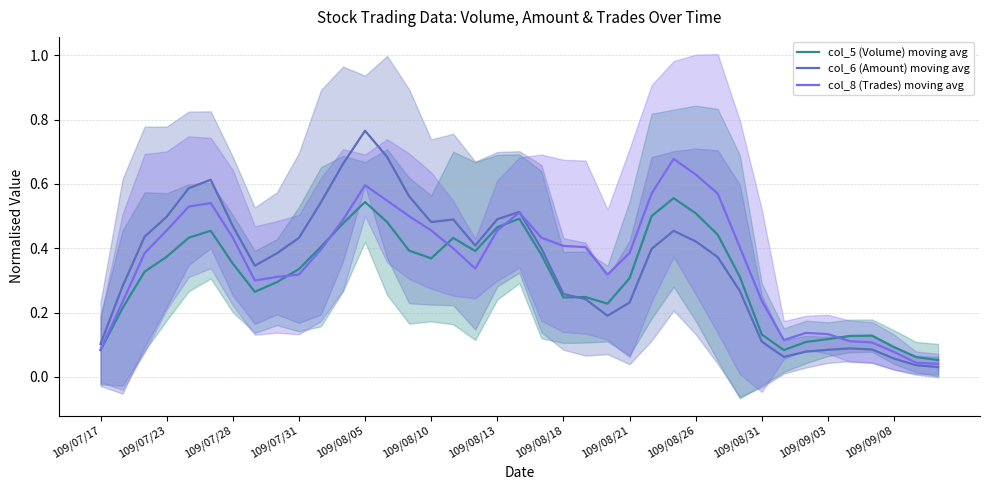

Is the value of col_6 (Amount) moving avg at 17 greater than the value of col_8 (Trades) moving avg at 109/07/17?

Yes